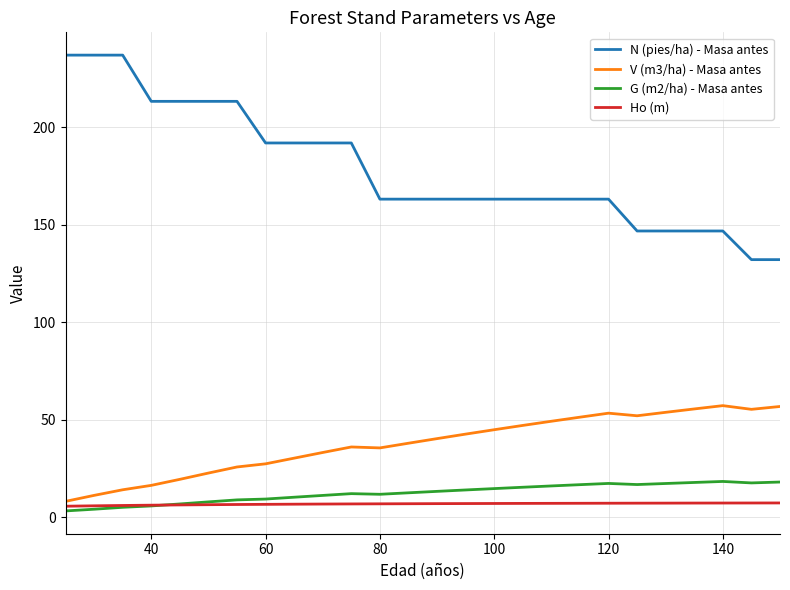

What are all the series names shown in the legend?

N (pies/ha) - Masa antes, V (m3/ha) - Masa antes, G (m2/ha) - Masa antes, Ho (m)